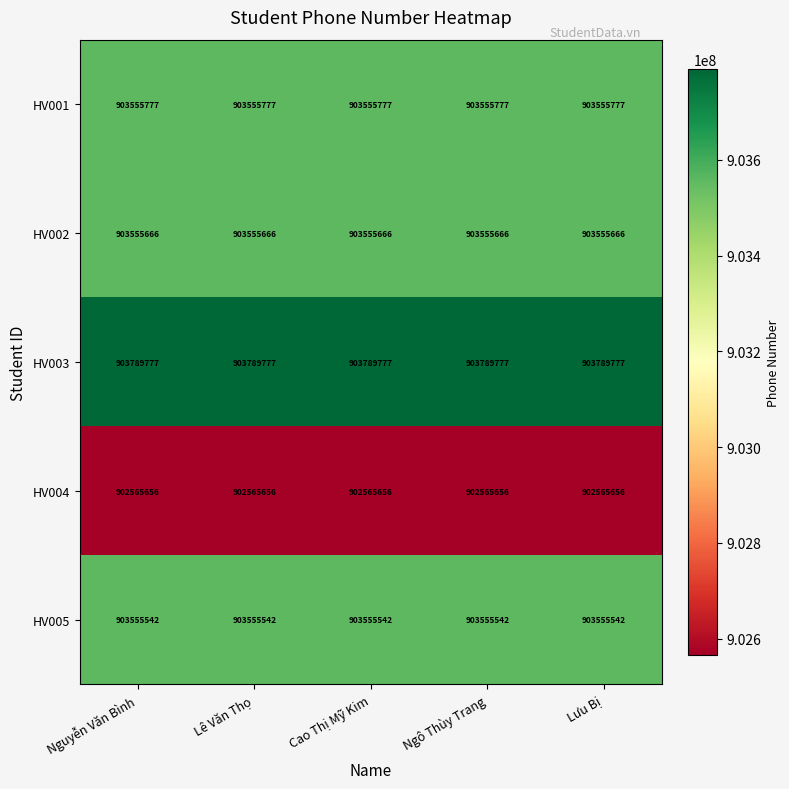

What is the total value across all series at Nguyễn Văn Bình?

4517022418